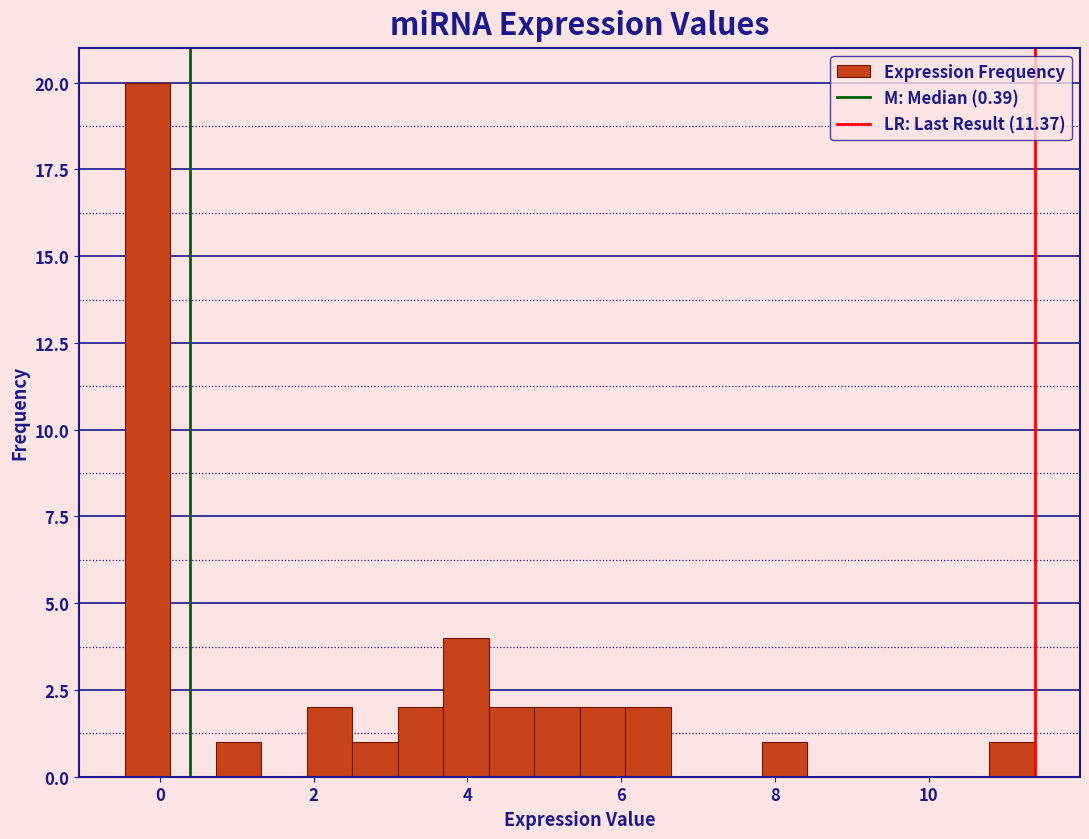

Around what value on the x-axis is the tallest bar? Give the approximate position of its centre, as read against the axis.

-0.2